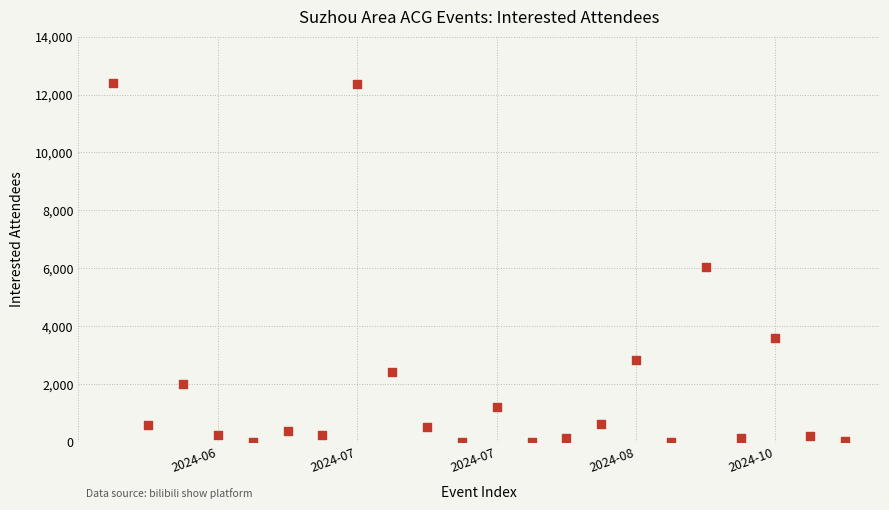

What is the range of X values (max minus min)?

21